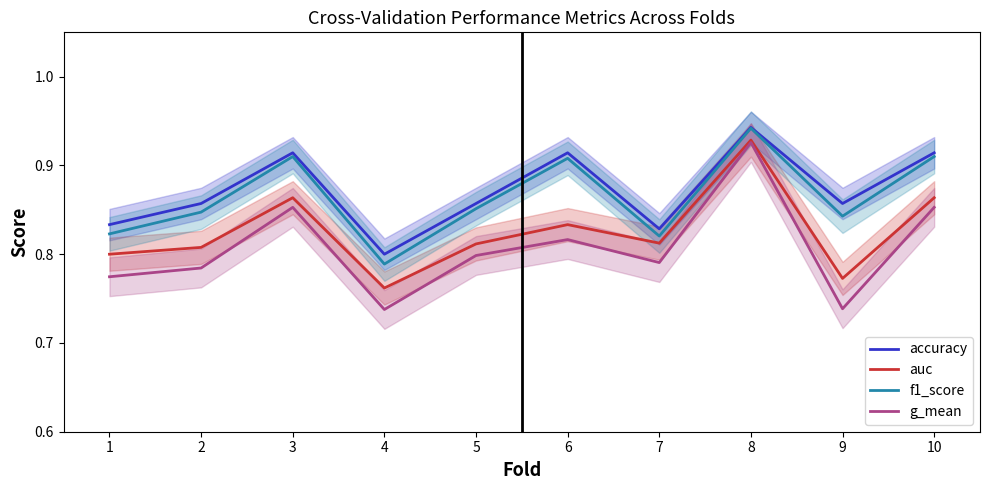

What is the total value across all series at 8?

3.7